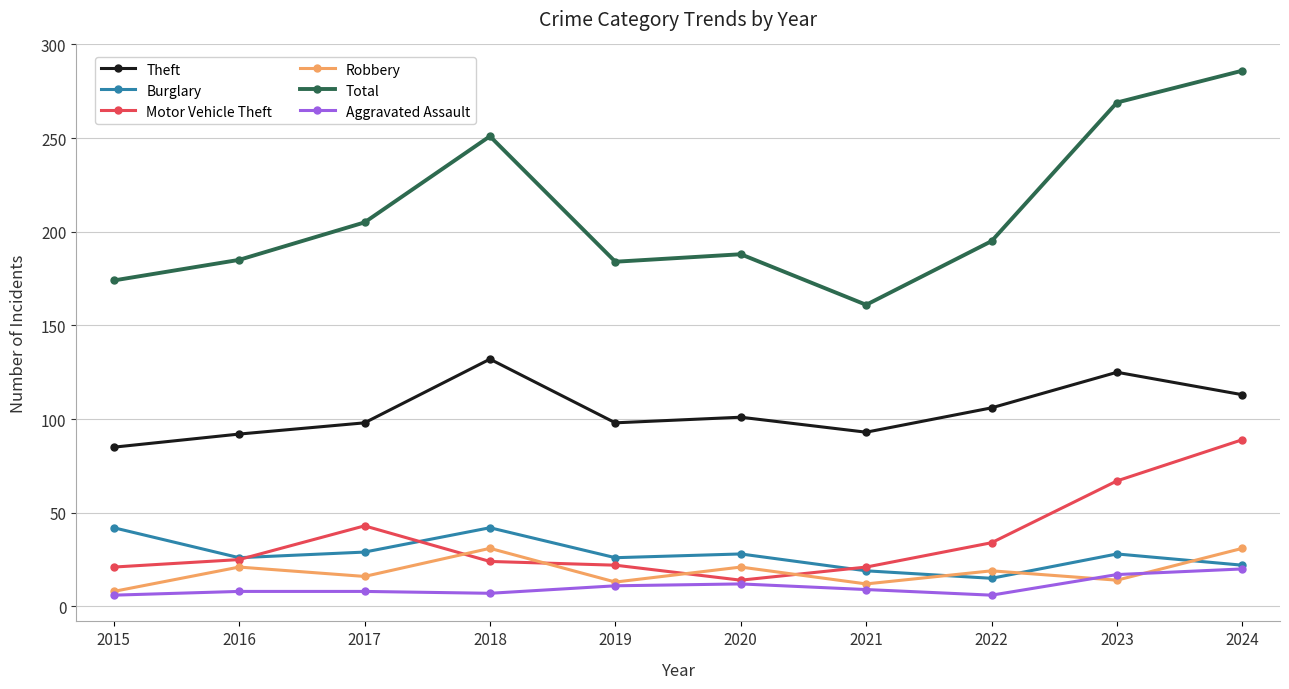

What is the approximate value of Robbery at 2022, to the nearest 5?

20